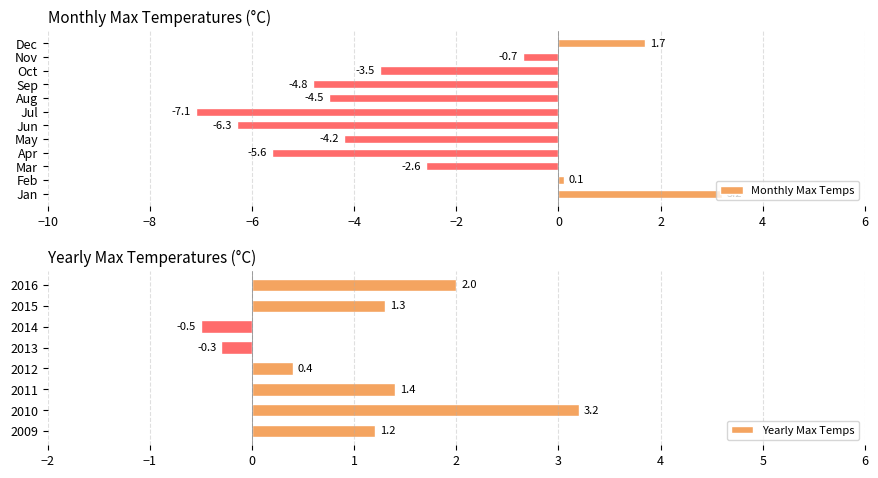

Is it true that 2012 equals -9.6 at Apr?

False